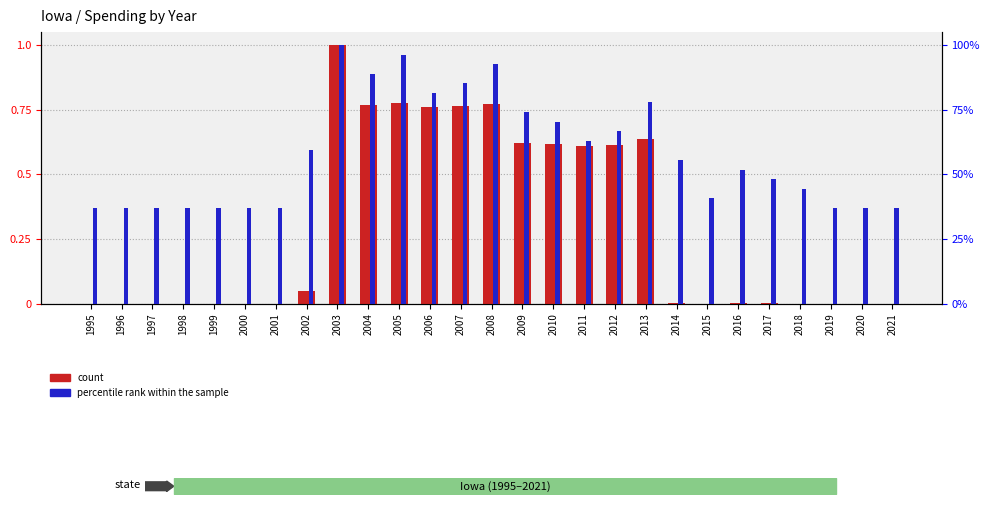

Which series has the widest spread of values?

count